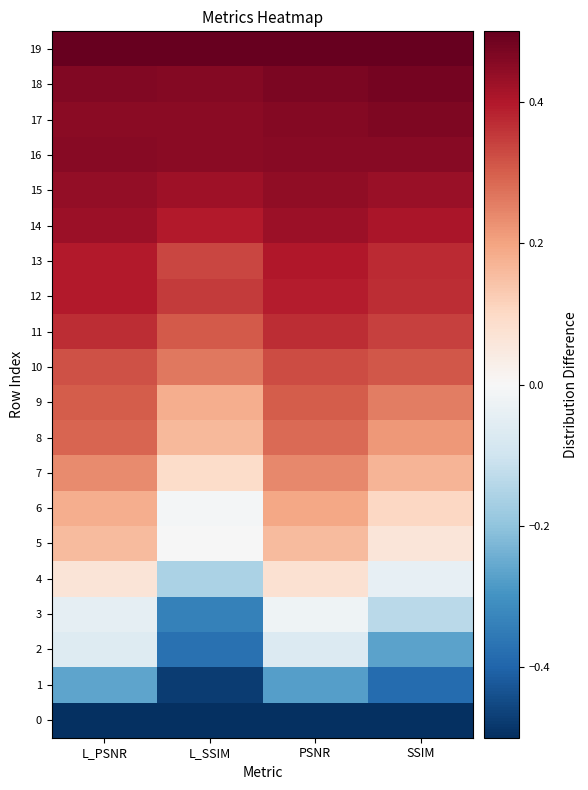

Reading left to right, what are all the values shown in this chart?

0: L_PSNR=-0.5	L_SSIM=-0.5	PSNR=-0.5	SSIM=-0.5
1: L_PSNR=-0.3	L_SSIM=-0.5	PSNR=-0.3	SSIM=-0.4
2: L_PSNR=-0.1	L_SSIM=-0.4	PSNR=-0.1	SSIM=-0.3
3: L_PSNR=-0.0	L_SSIM=-0.3	PSNR=-0.0	SSIM=-0.1
4: L_PSNR=0.1	L_SSIM=-0.2	PSNR=0.1	SSIM=-0.0
5: L_PSNR=0.2	L_SSIM=-0.0	PSNR=0.2	SSIM=0.1
6: L_PSNR=0.2	L_SSIM=-0.0	PSNR=0.2	SSIM=0.1
7: L_PSNR=0.2	L_SSIM=0.1	PSNR=0.2	SSIM=0.2
8: L_PSNR=0.3	L_SSIM=0.2	PSNR=0.3	SSIM=0.2
9: L_PSNR=0.3	L_SSIM=0.2	PSNR=0.3	SSIM=0.3
10: L_PSNR=0.3	L_SSIM=0.3	PSNR=0.3	SSIM=0.3
11: L_PSNR=0.4	L_SSIM=0.3	PSNR=0.4	SSIM=0.3
12: L_PSNR=0.4	L_SSIM=0.3	PSNR=0.4	SSIM=0.4
13: L_PSNR=0.4	L_SSIM=0.3	PSNR=0.4	SSIM=0.4
14: L_PSNR=0.4	L_SSIM=0.4	PSNR=0.4	SSIM=0.4
15: L_PSNR=0.4	L_SSIM=0.4	PSNR=0.4	SSIM=0.4
16: L_PSNR=0.5	L_SSIM=0.4	PSNR=0.5	SSIM=0.5
17: L_PSNR=0.5	L_SSIM=0.5	PSNR=0.5	SSIM=0.5
18: L_PSNR=0.5	L_SSIM=0.5	PSNR=0.5	SSIM=0.5
19: L_PSNR=0.5	L_SSIM=0.5	PSNR=0.5	SSIM=0.5